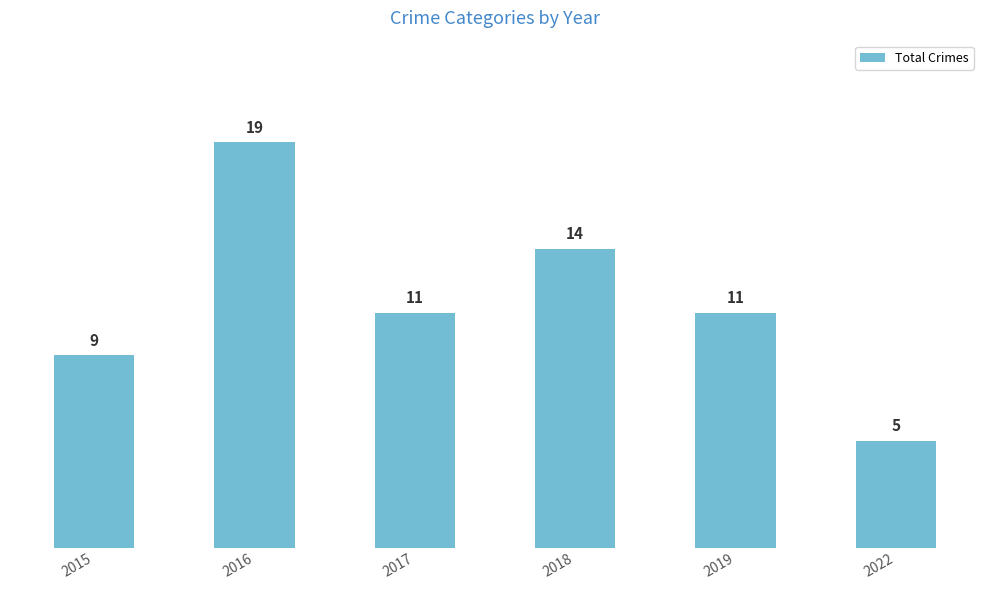

Reading left to right, list all the values displayed in this chart.

9	19	11	14	11	5